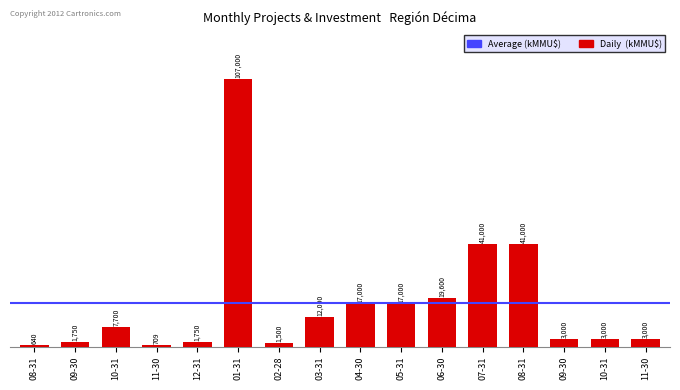

What is the difference between the values at 10-31 and 09-30?

5950